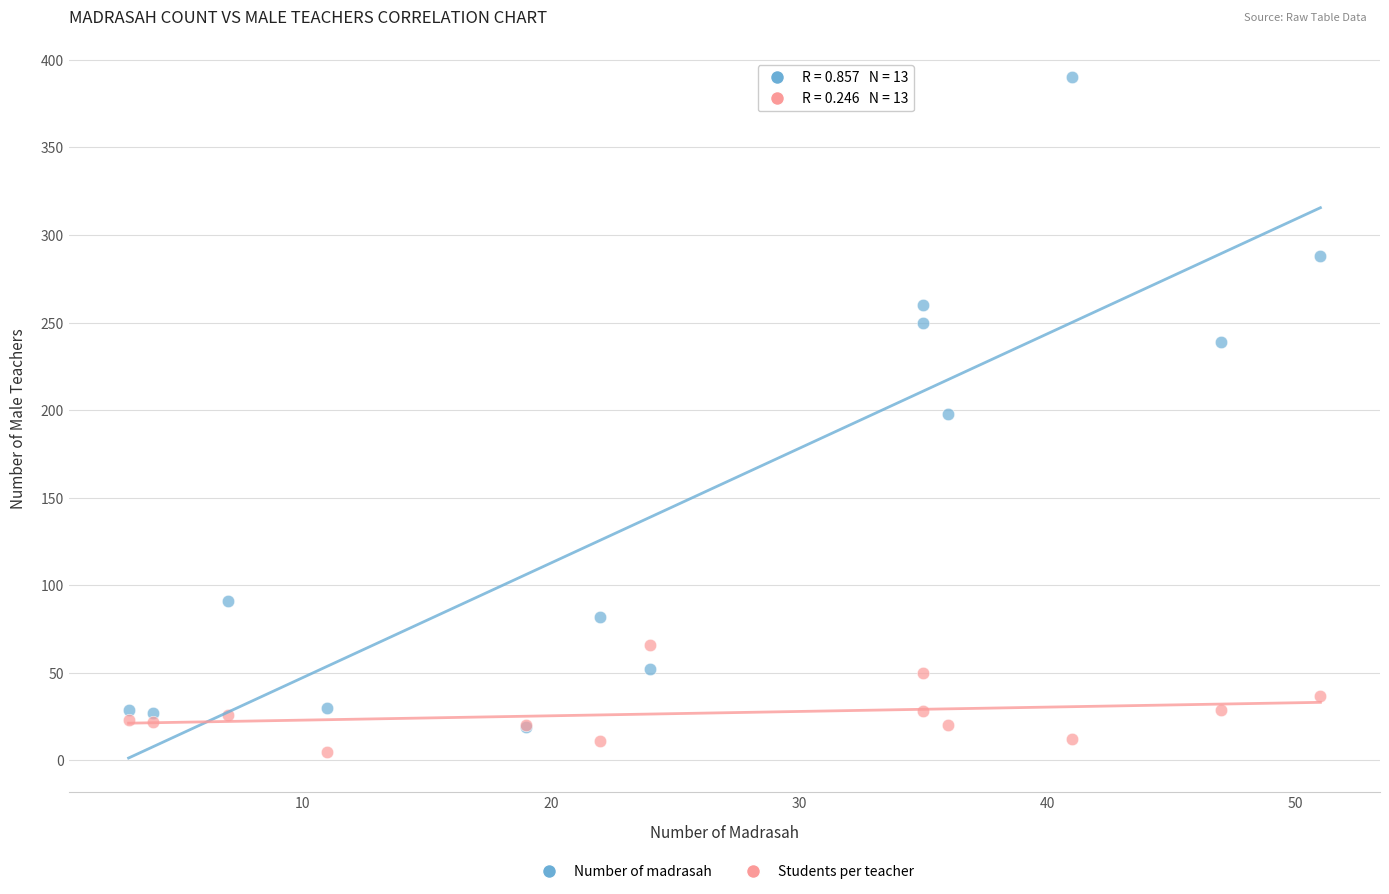

Which series reaches the minimum Y coordinate?

Students per teacher